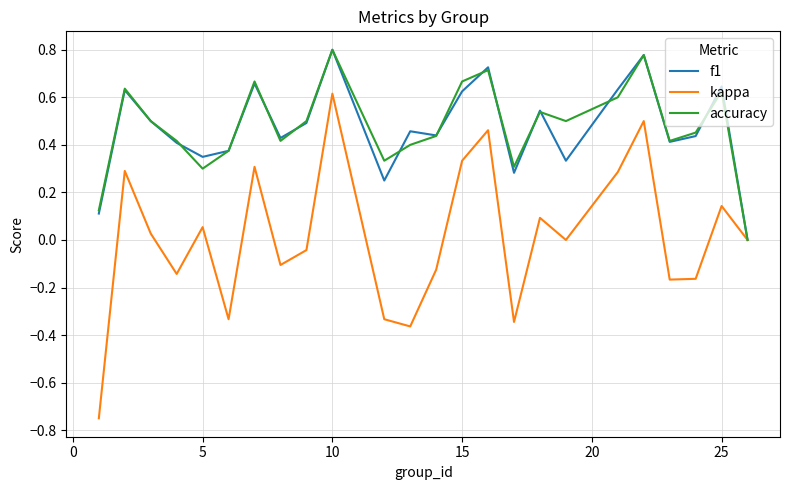

Which series has the largest range (max minus min)?

kappa